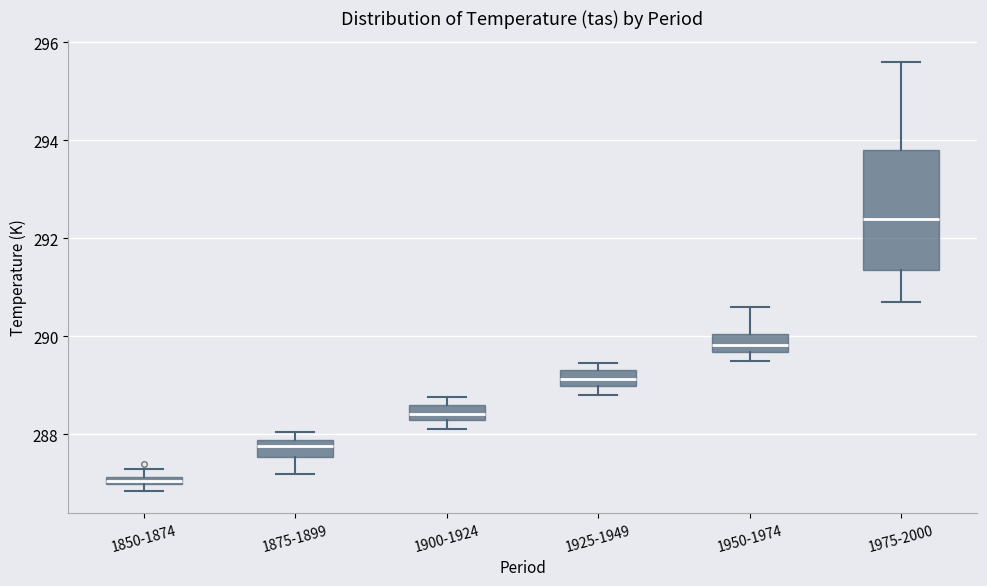

Which box has the highest median line?

1975-2000